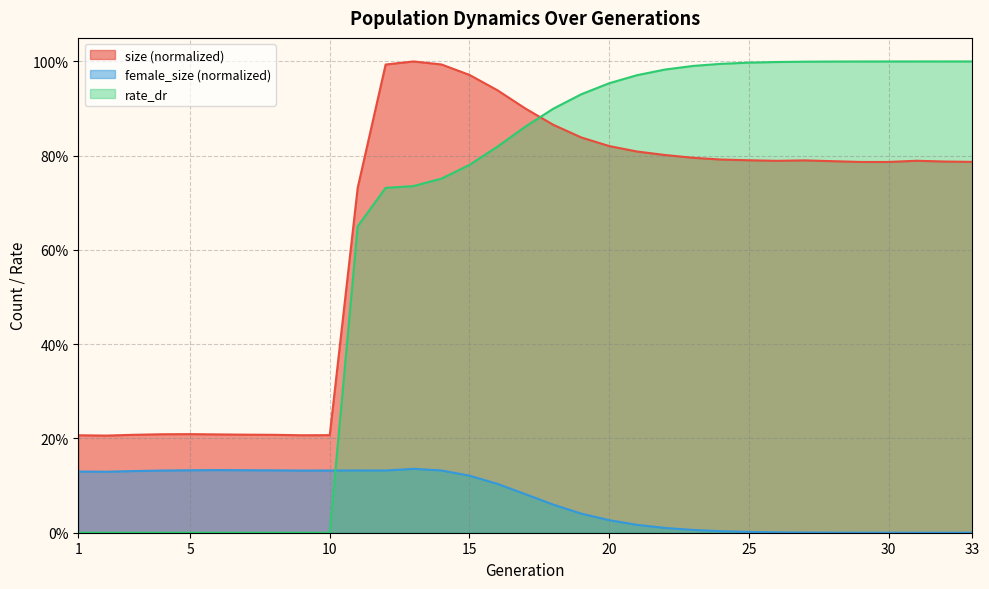

Count the number of data series in this chart.

3